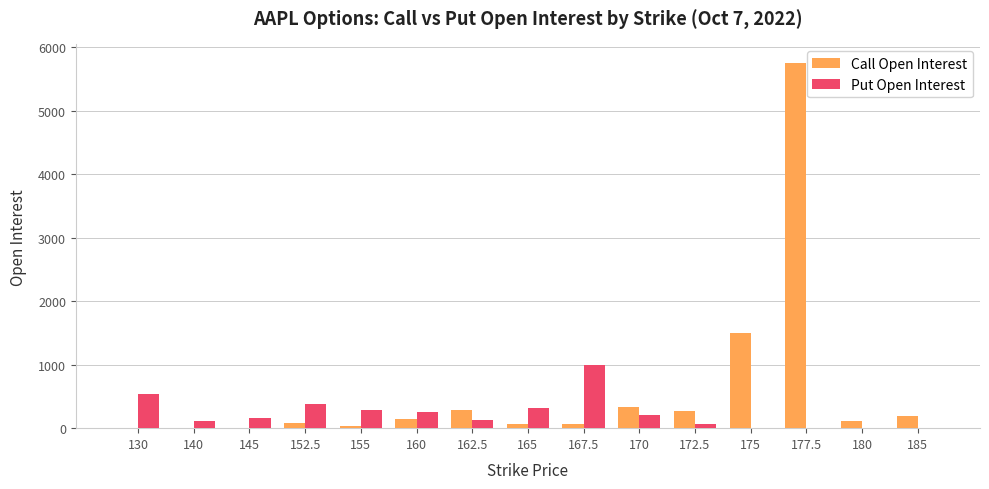

How many data points does each series have?

15